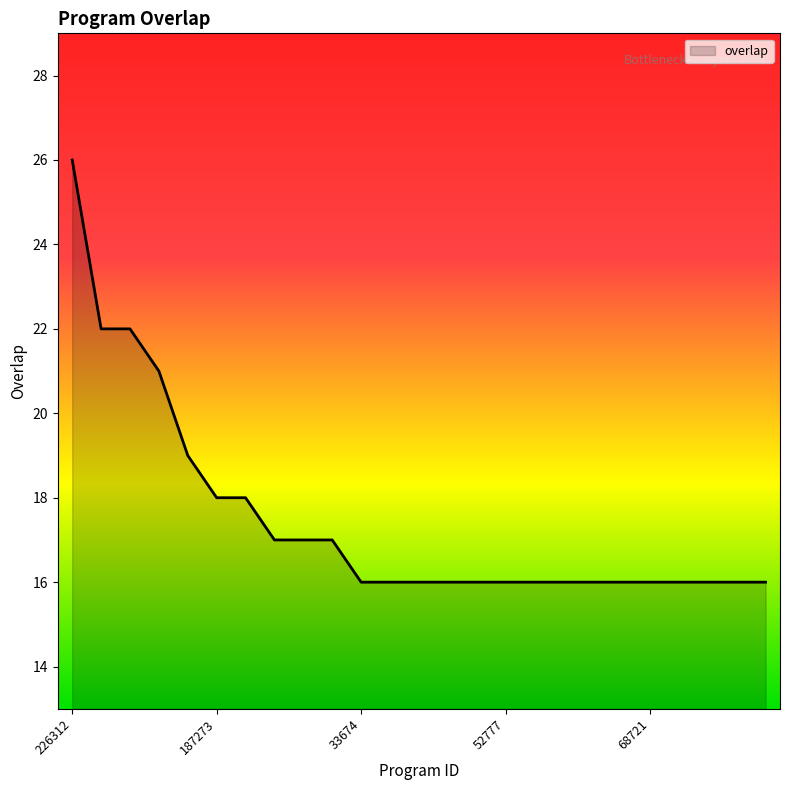

What is the greatest value displayed?

26